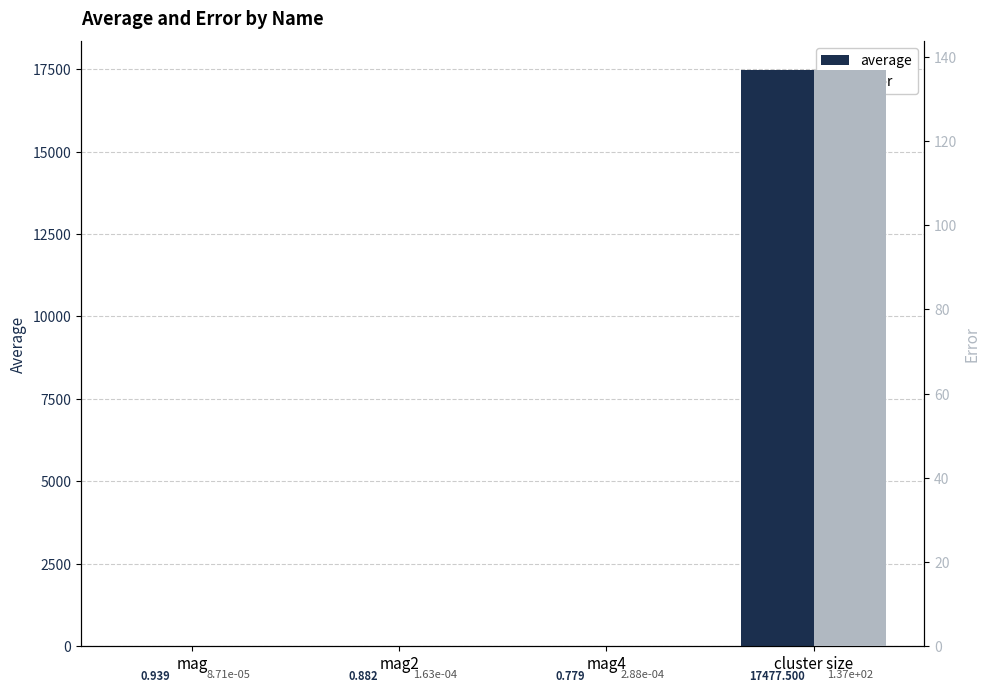

List the labels in order of average value, smallest first.

mag4, mag2, mag, cluster size